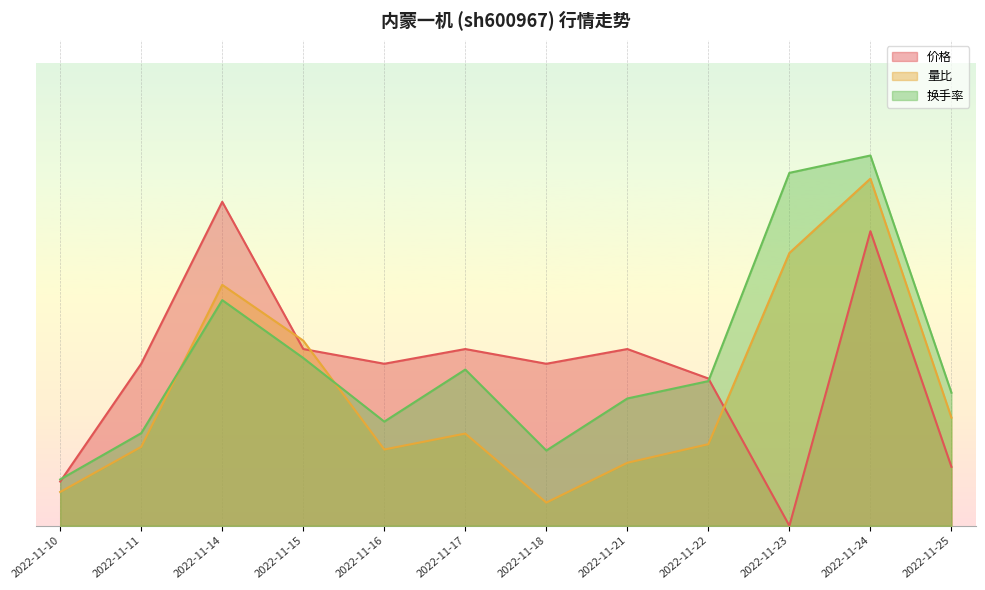

Between which two adjacent categories do 量比 and 换手率 first intersect?

2022-11-11 and 2022-11-14